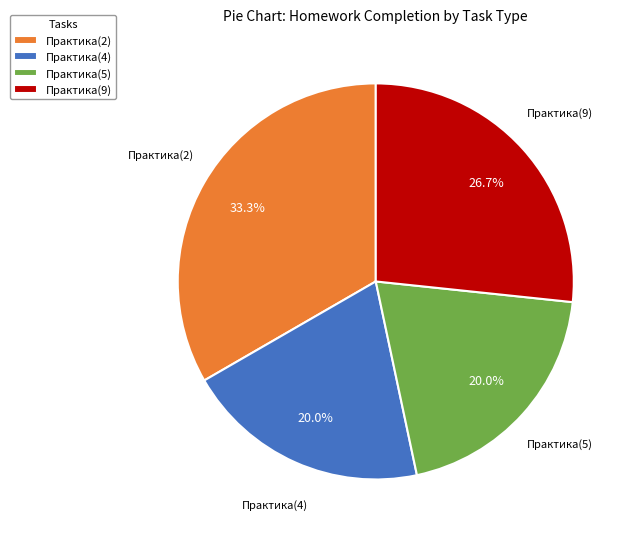

Combined, what portion of the pie is Практика(4) and Практика(5)?

40.0%